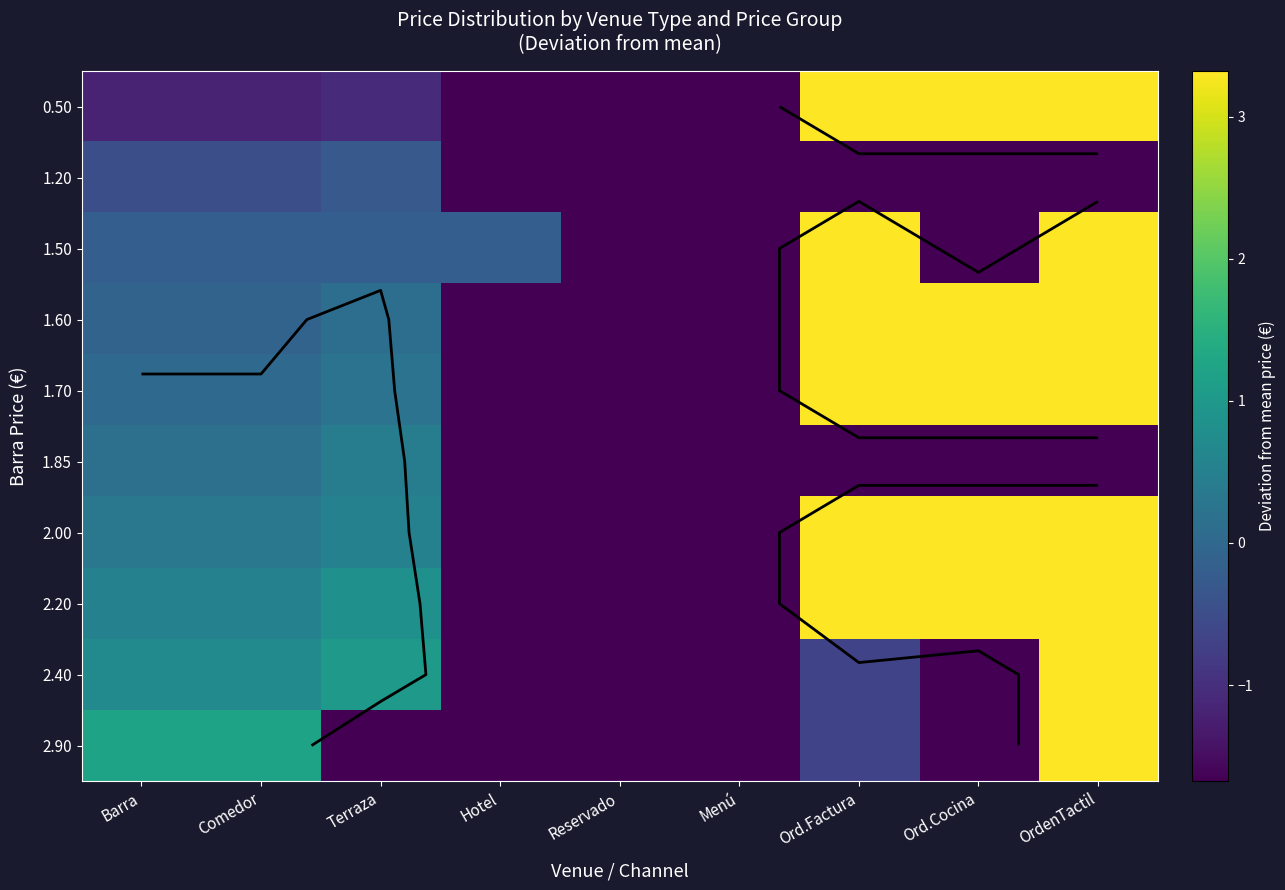

Rank the series by their maximum value, from highest to lowest.

0.50, 1.50, 1.60, 1.70, 2.00, 2.20, 2.40, 2.90, 1.85, 1.20